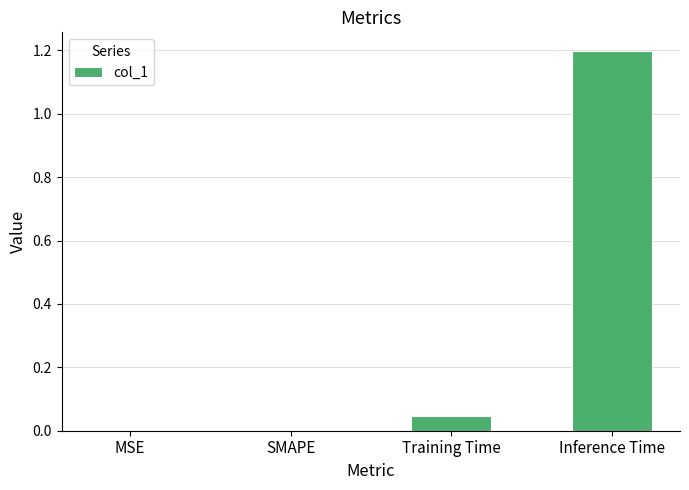

What is the sum of all values?

1.2